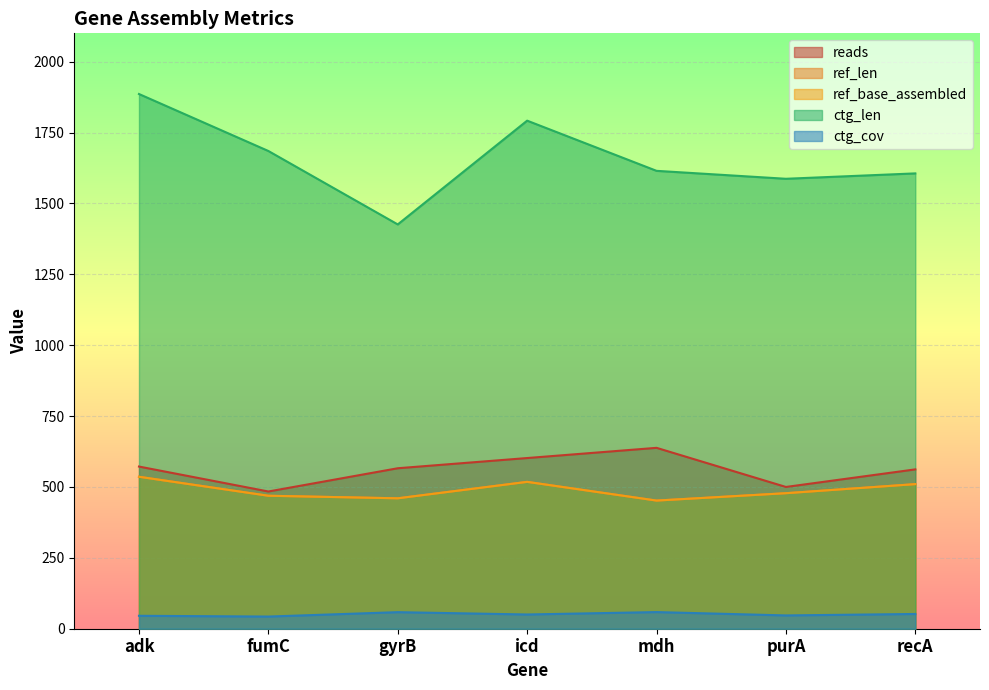

Where does the ctg_cov series first go above 50?

gyrB